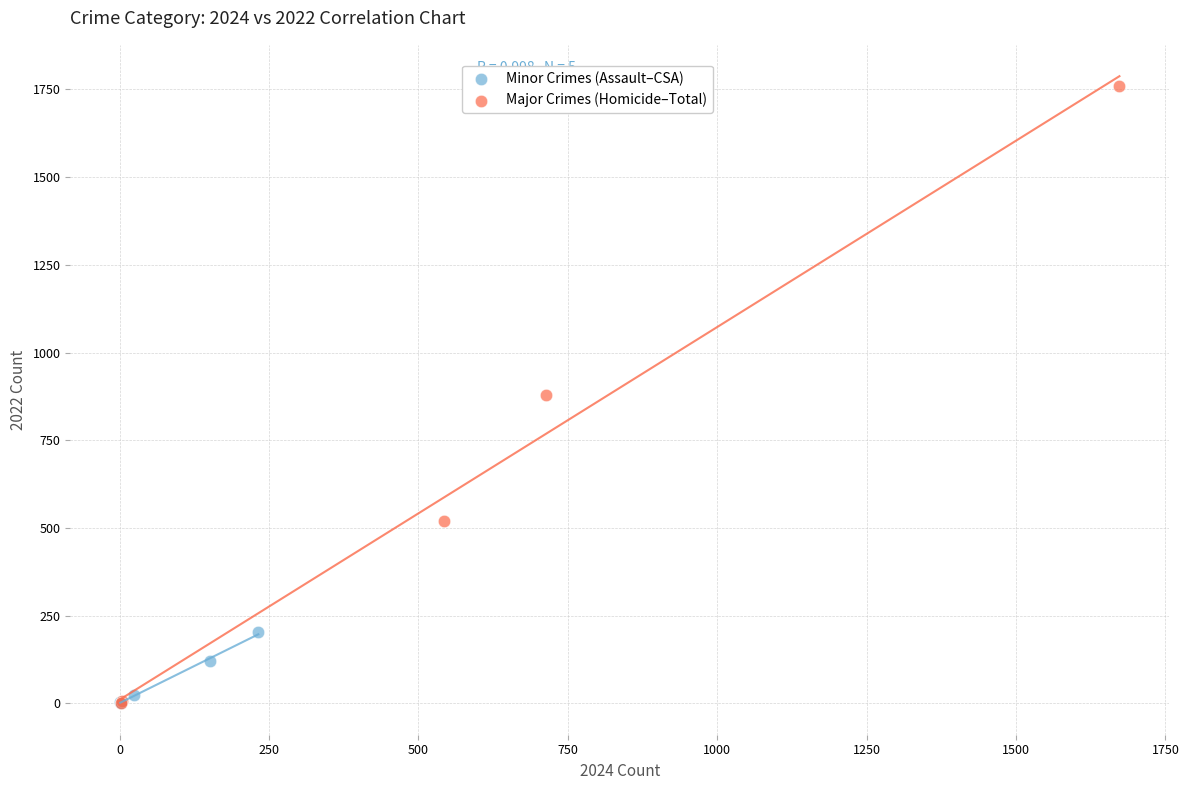

What are all the series names shown in the legend?

Minor Crimes (Assault–CSA), Major Crimes (Homicide–Total)